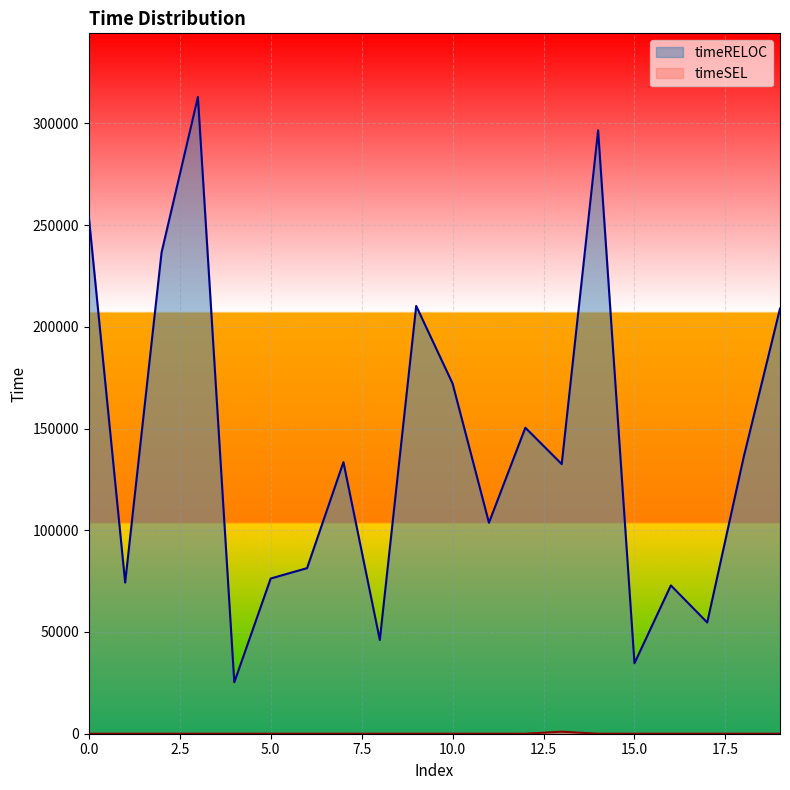

Rank the series by their maximum value, from highest to lowest.

timeRELOC, timeSEL